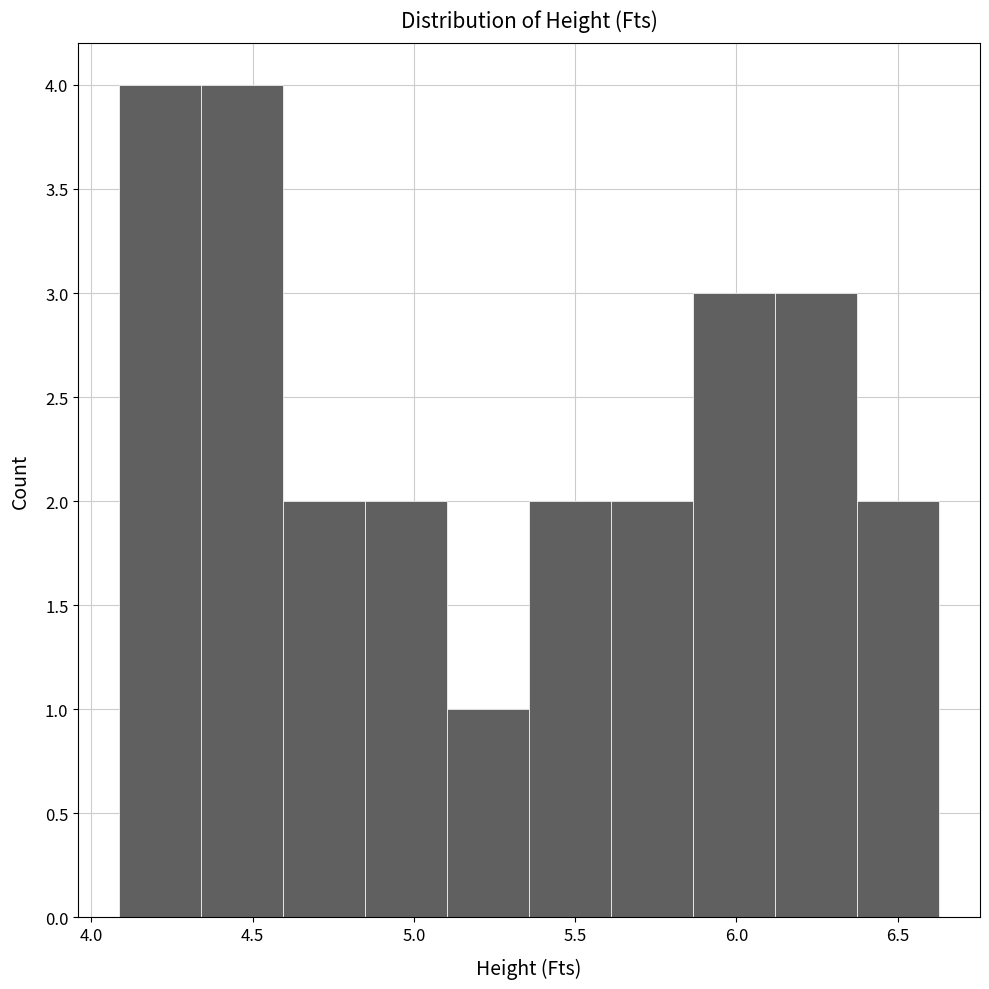

Reading left to right, transcribe this chart: for each bar, give the range it covers on the x-axis and its height. Neither the bar edges nor the heights are printed on the chart, so give them approximately, as read against the axes.

4.10 to 4.35: 4
4.35 to 4.60: 4
4.60 to 4.85: 2
4.85 to 5.10: 2
5.10 to 5.35: 1
5.35 to 5.60: 2
5.60 to 5.85: 2
5.85 to 6.10: 3
6.10 to 6.35: 3
6.35 to 6.65: 2